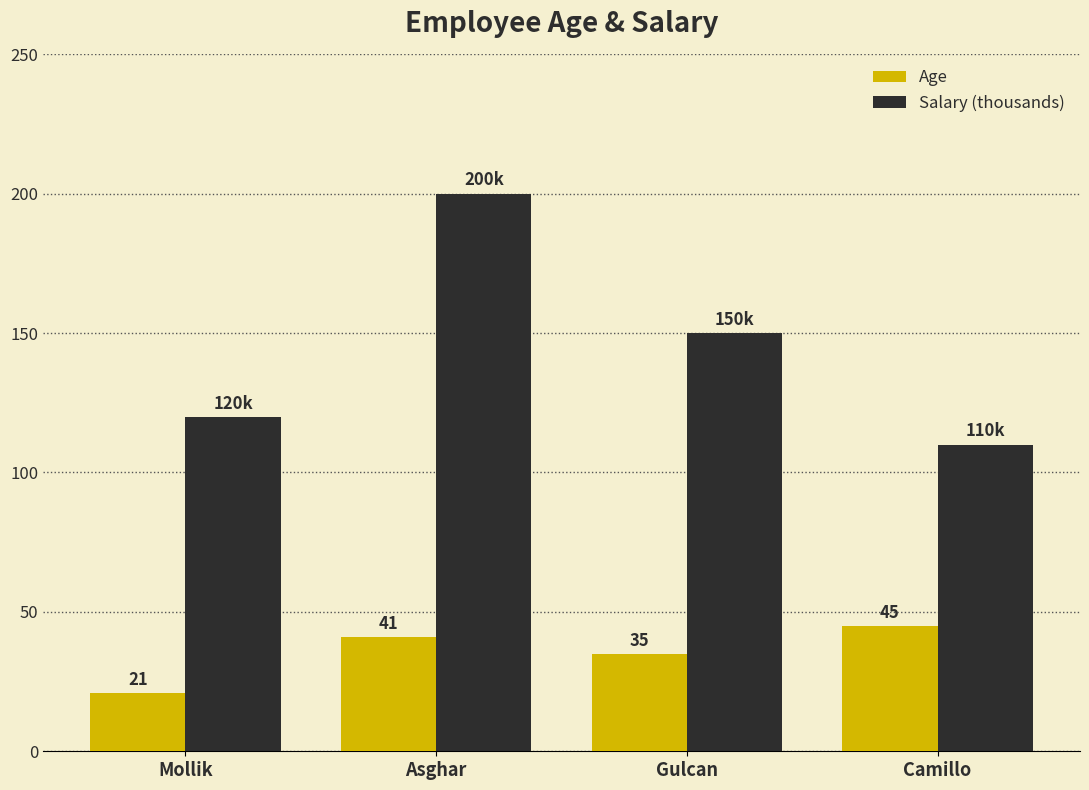

Which series changed the most between Asghar and Camillo?

Salary (thousands)